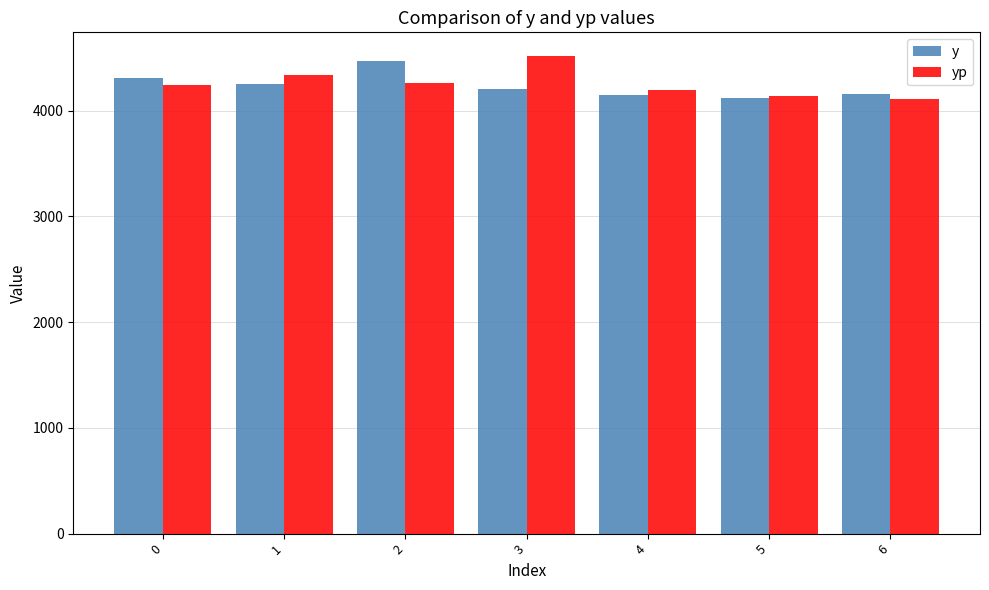

What is the total value across all series at 2?

8736.0